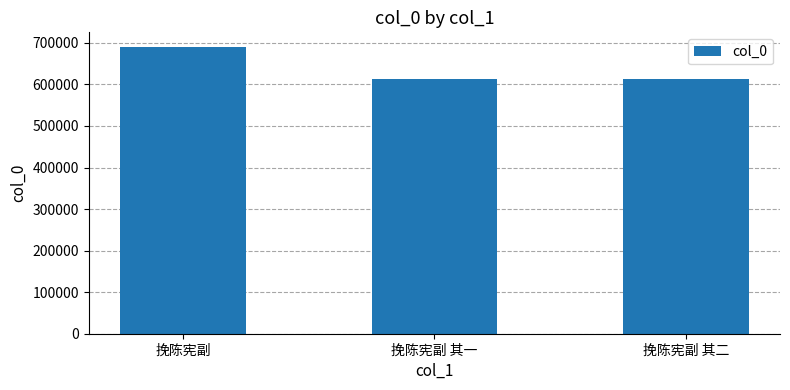

Count the number of categories in the chart.

3